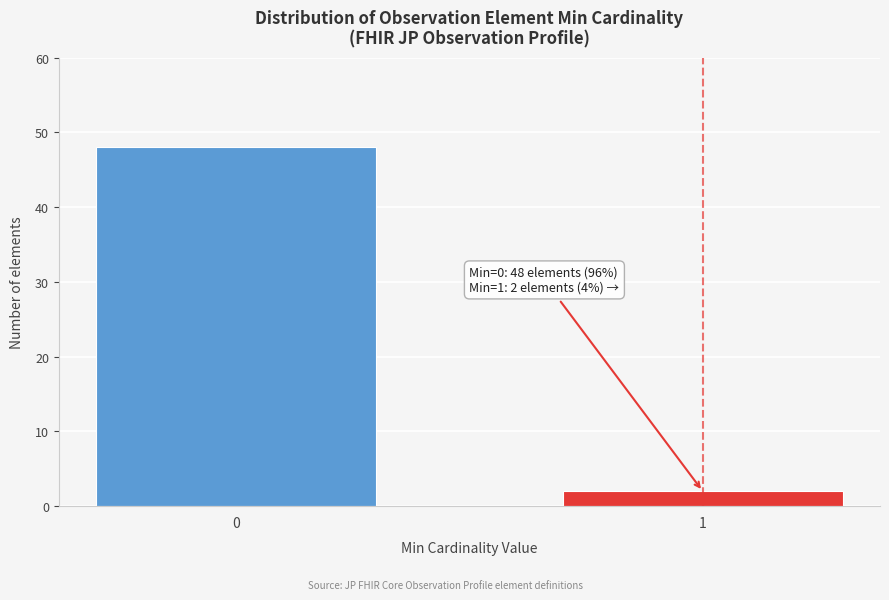

Reading left to right, list all the values displayed in this chart.

0=48	1=2